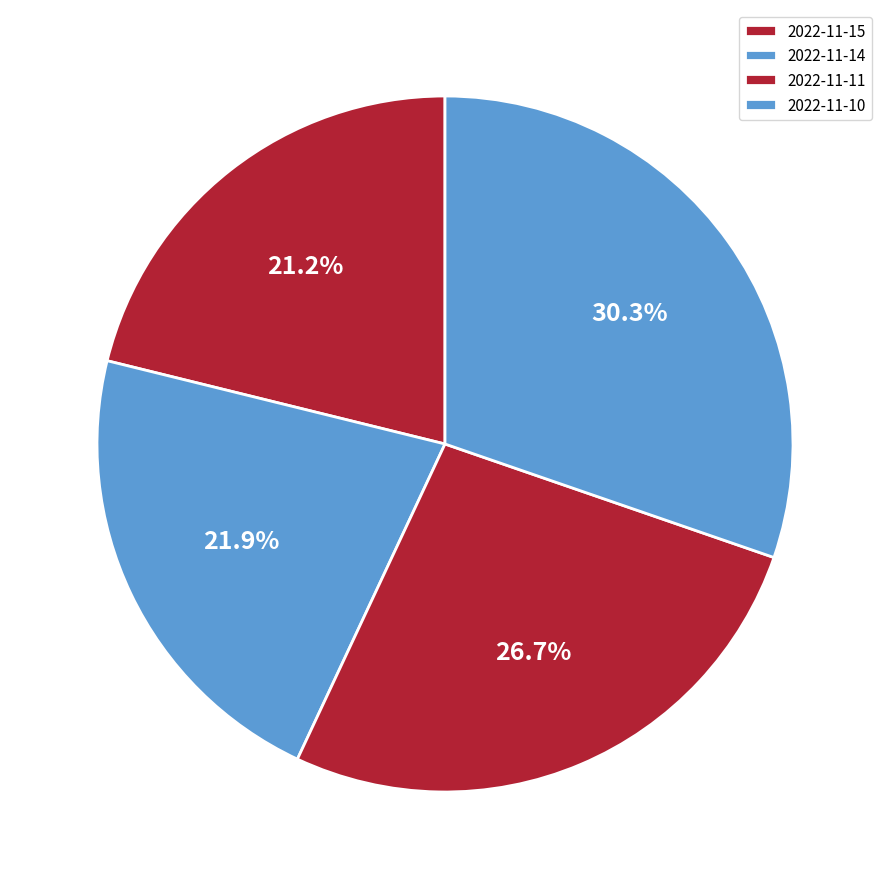

The 2022-11-11 slice represents 17% of the pie. True or false?

False